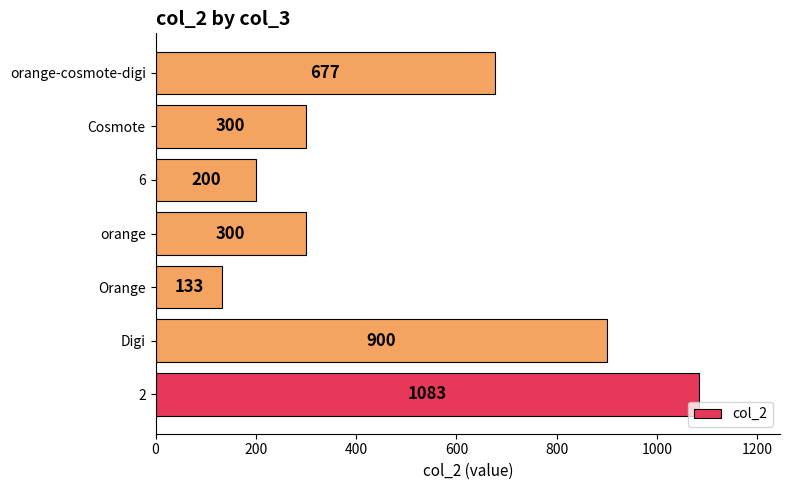

The chart shows a value of 200 at 6. True or false?

True